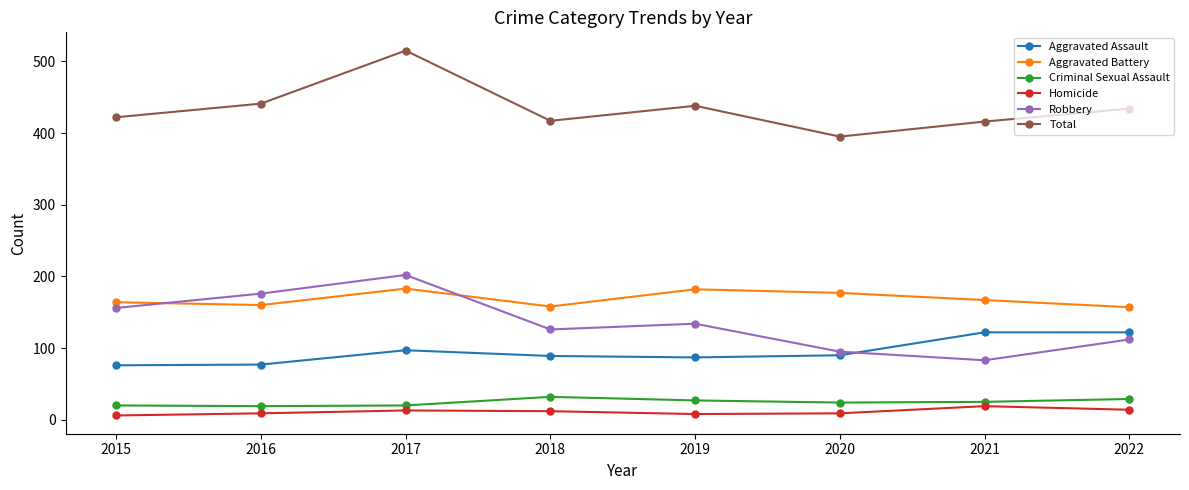

What is the value of the Aggravated Battery point at the 3rd from the left?

183